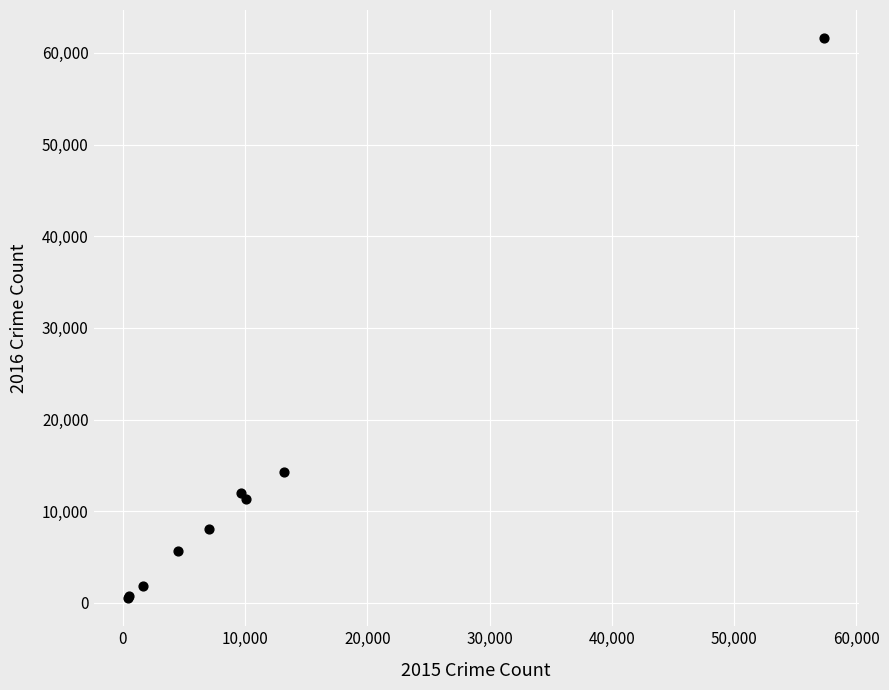

What Y value in the scatter plot is closest to 31068?

14289